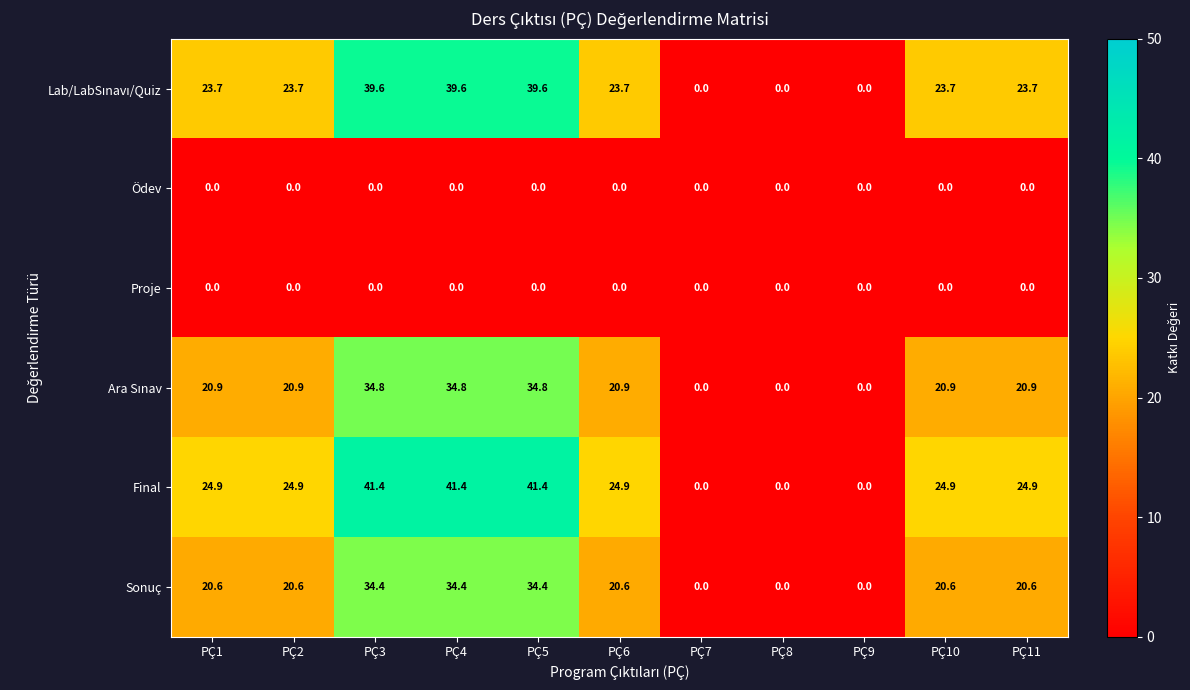

Which series has the widest spread of values?

Final